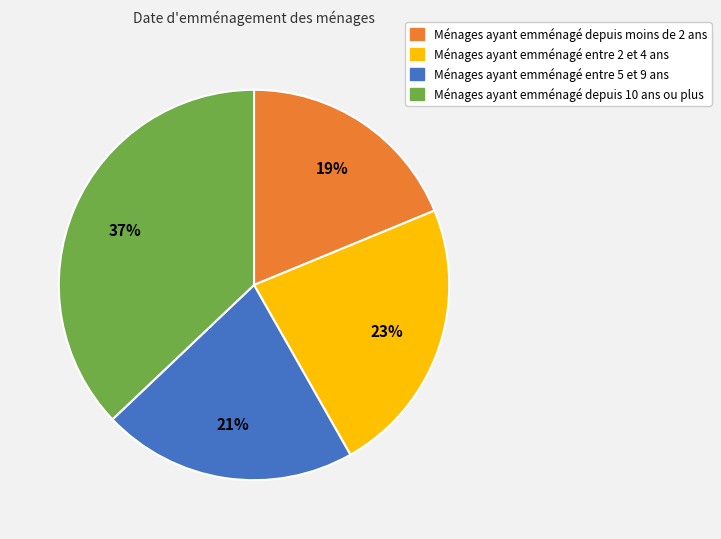

To the nearest percent, what is the average slice percentage?

25%